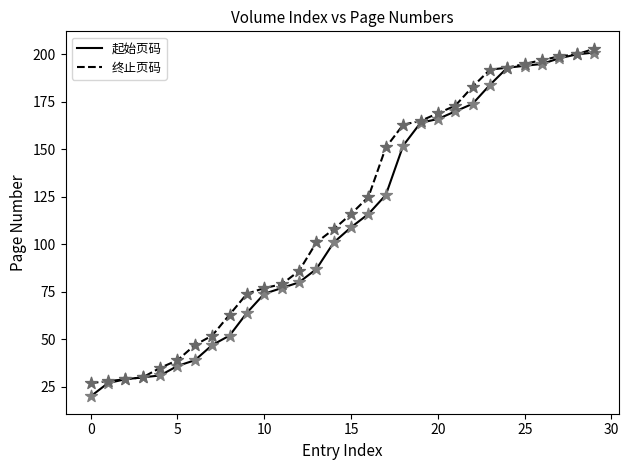

What is the maximum value shown in the chart?

203